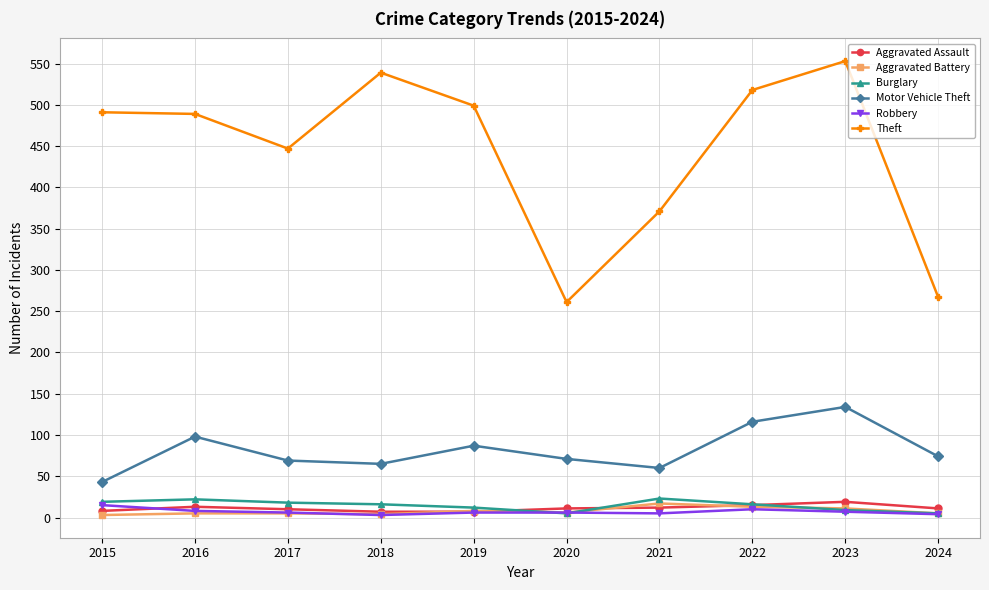

Does the chart display data point markers on the line(s)?

Yes